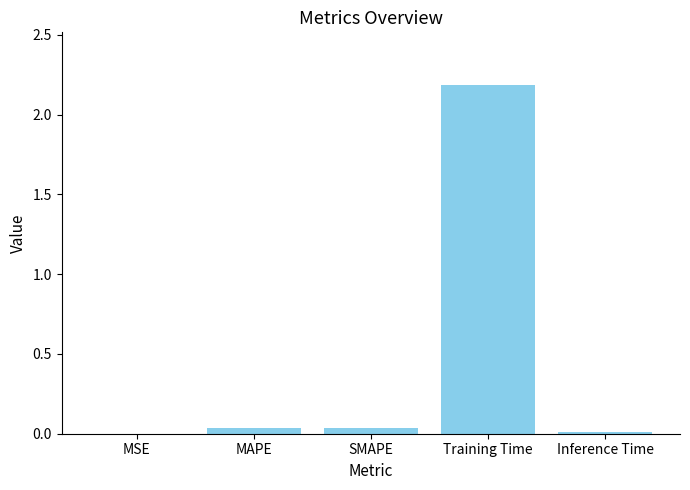

Which has a higher value, Inference Time or Training Time?

Training Time